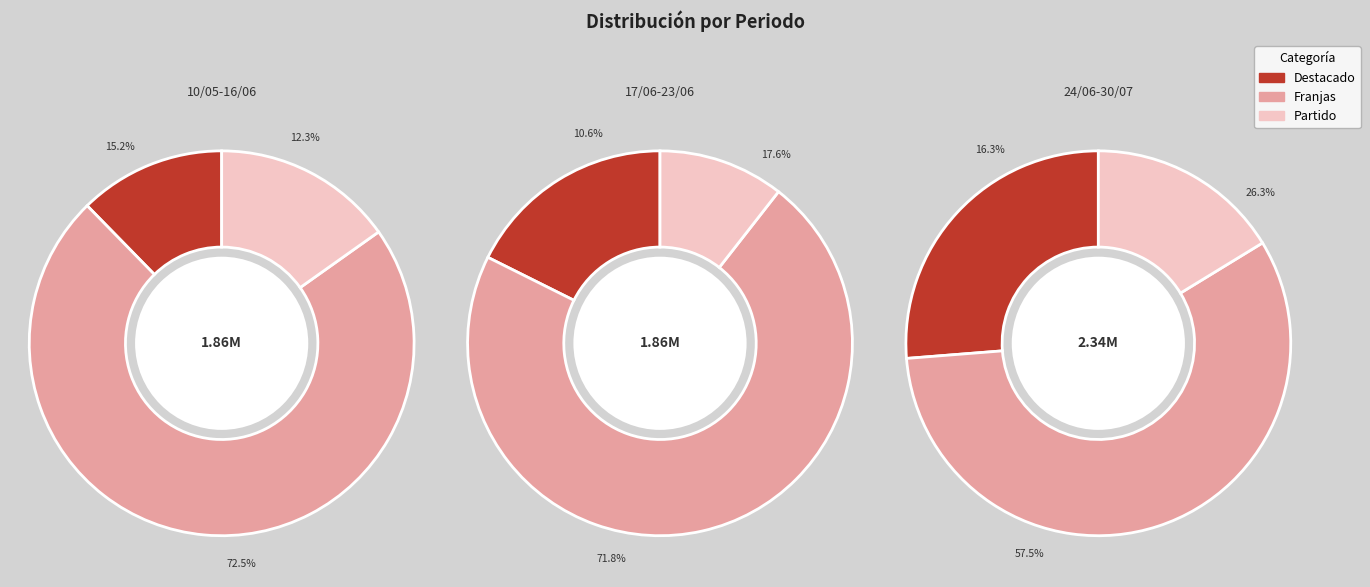

How much of the chart is everything except 17/06-23/06?

72.0%